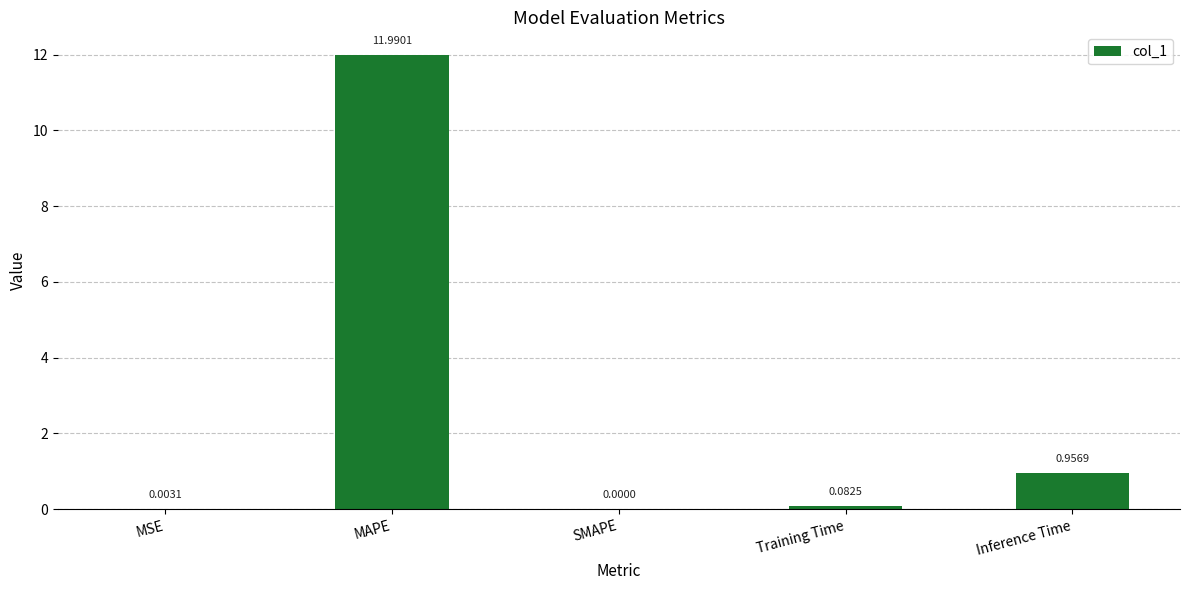

At which label is the value closest to 5?

Inference Time